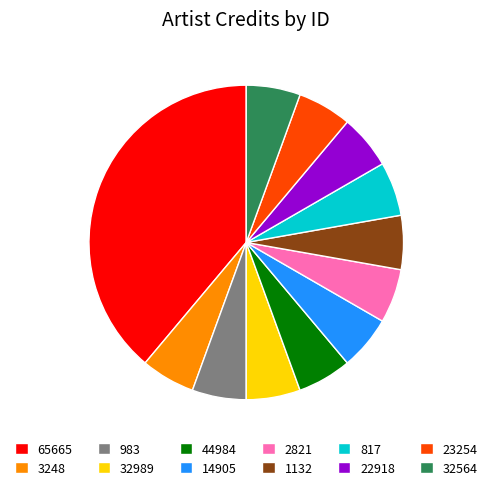

True or false: 1132 accounts for 1% of the total.

False